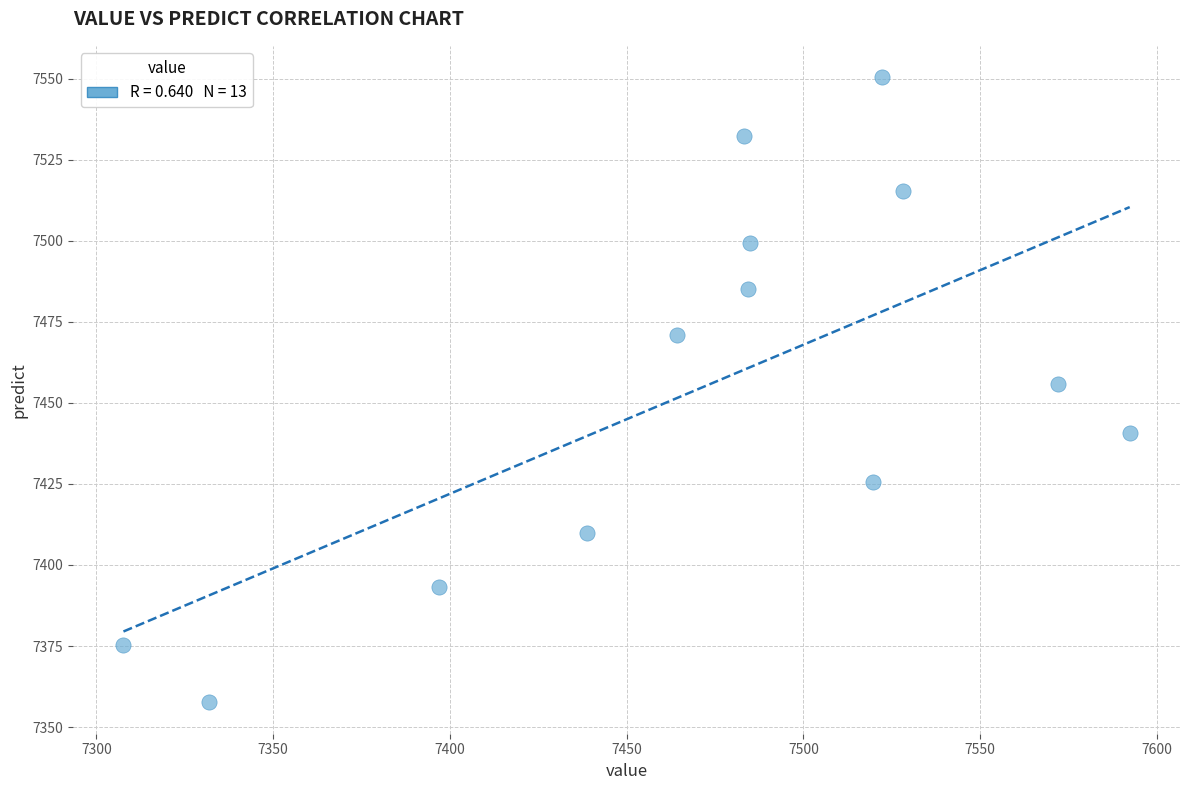

What is the range of X values (max minus min)?

284.6